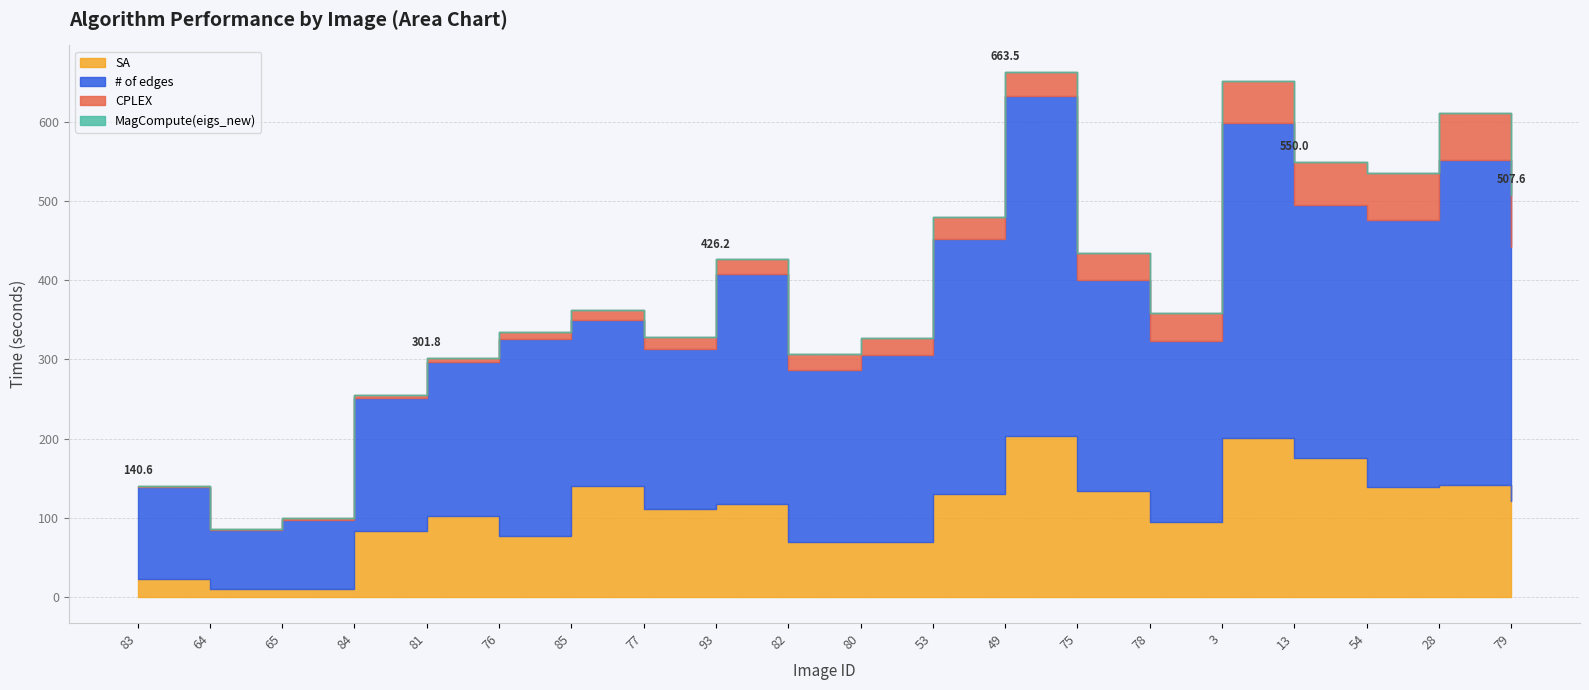

What is the approximate value of CPLEX at 79?

65.2